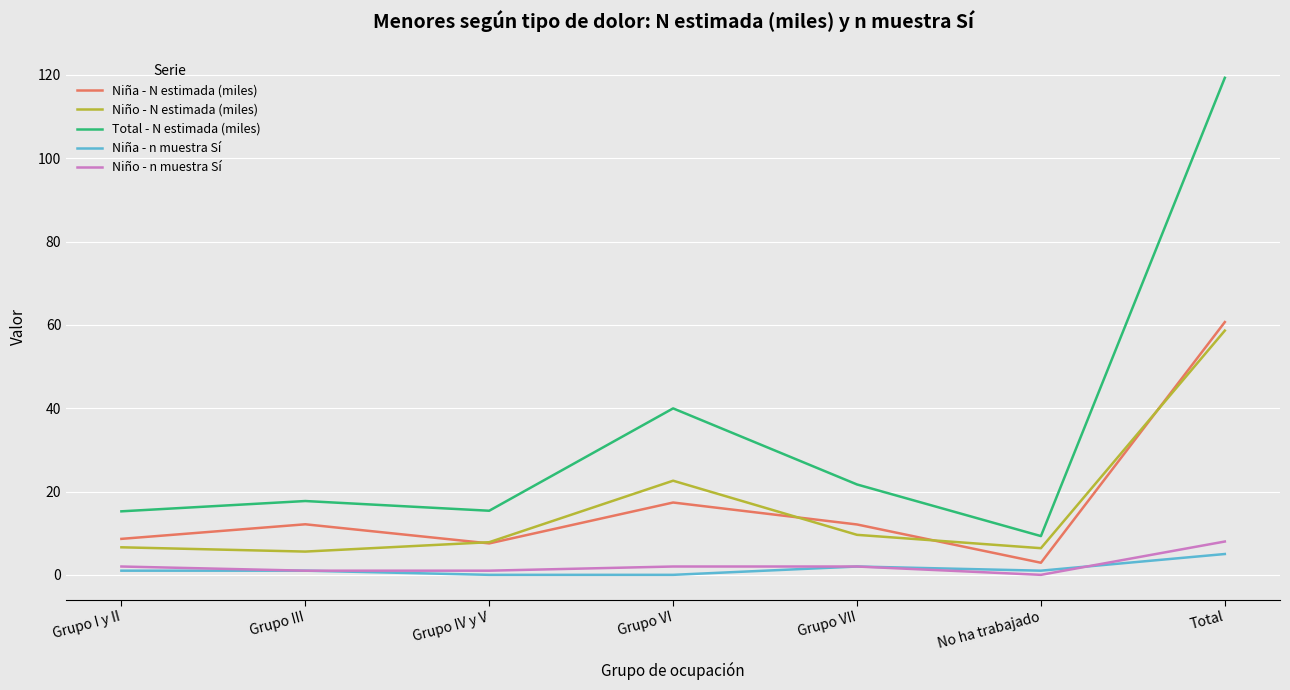

Does the chart display data point markers on the line(s)?

No